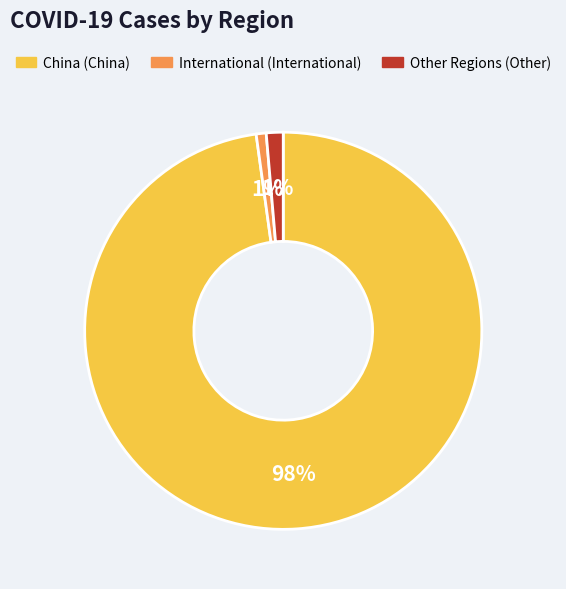

How many slices are in this pie chart?

3